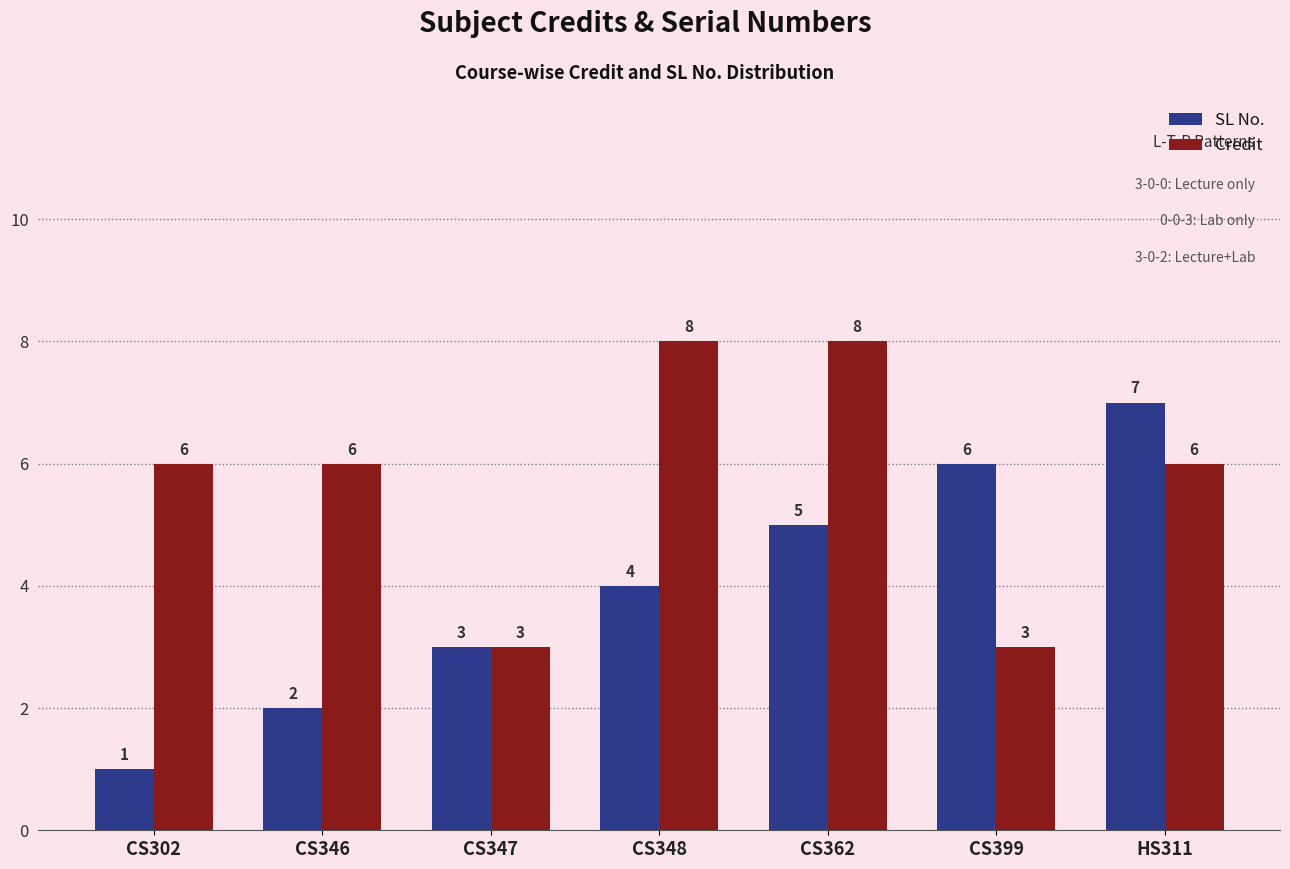

Read the SL No. value at HS311.

7